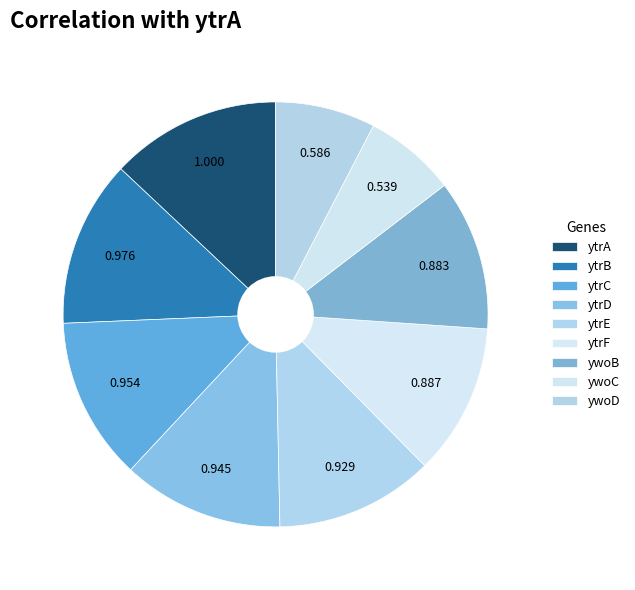

Between ytrB and ywoB, which is larger?

ytrB